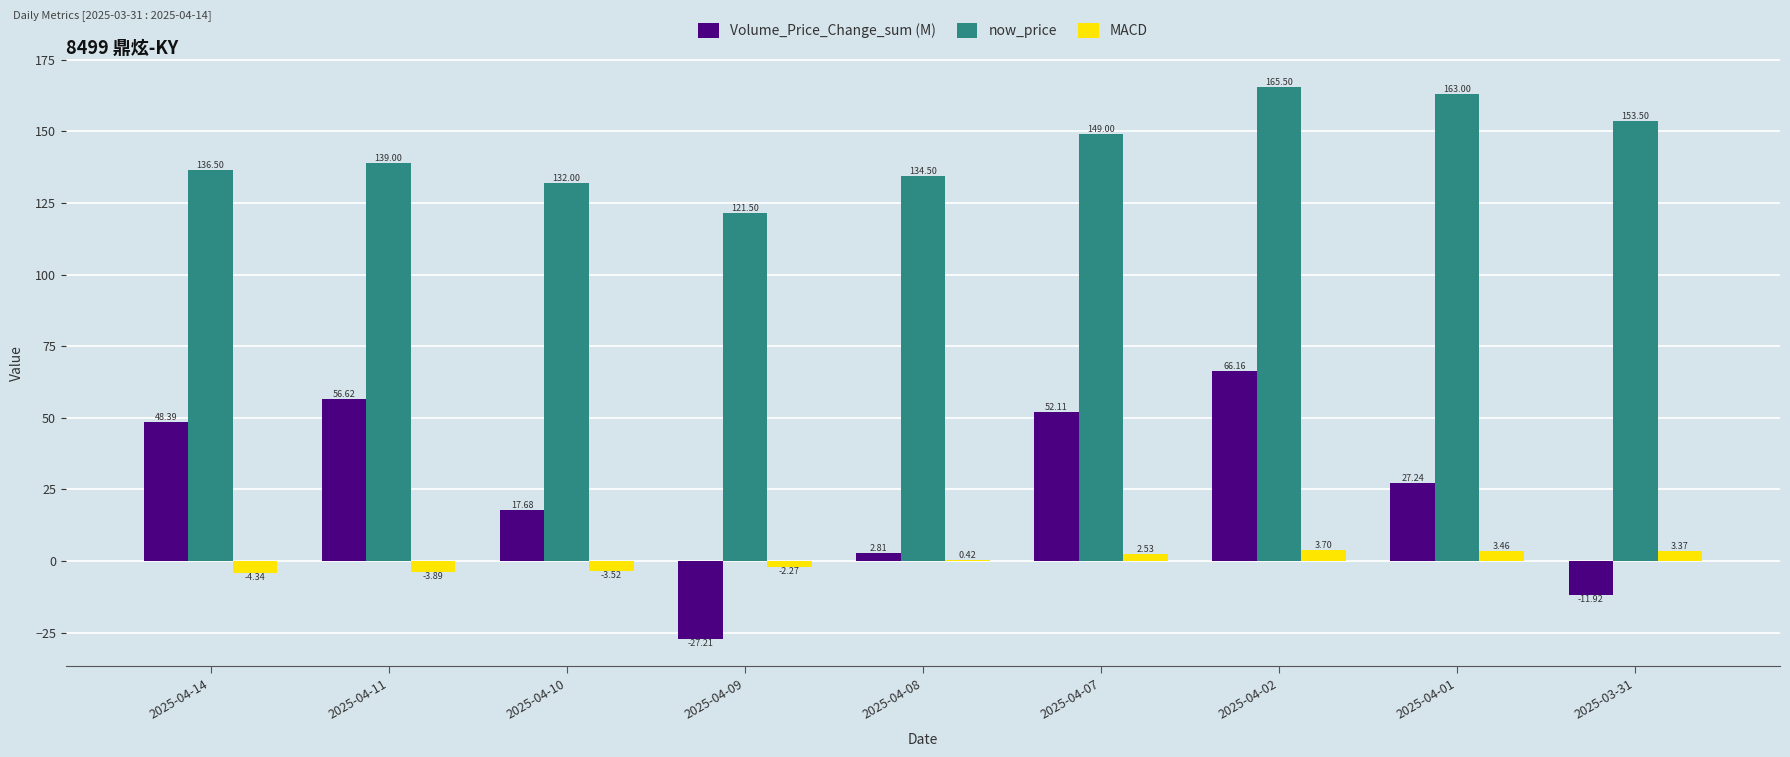

At which label is now_price closest to 143?

2025-04-11